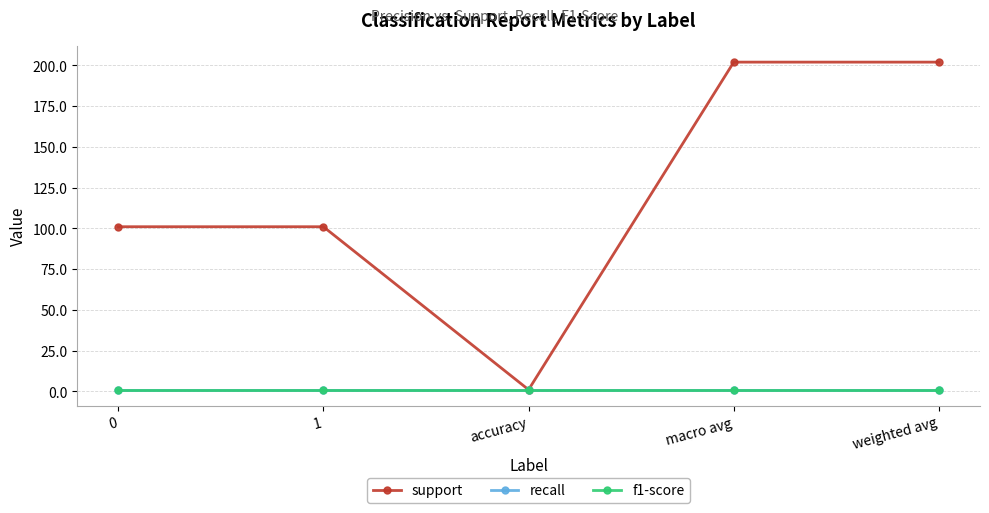

Reading left to right, list all the values displayed in this chart.

support: 101	101	1	202	202
recall: 1	1	1	1	1
f1-score: 1	1	1	1	1